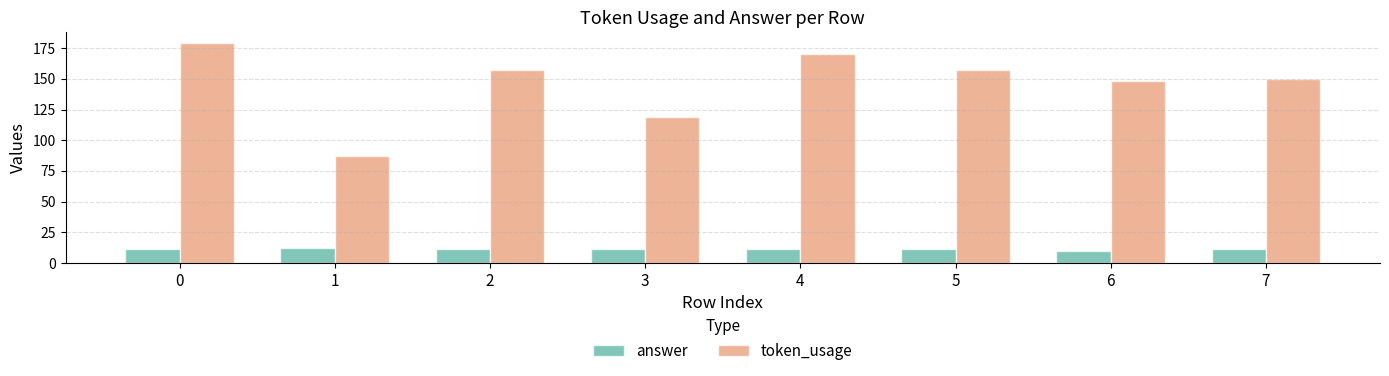

Rank the series by their maximum value, from lowest to highest.

answer, token_usage